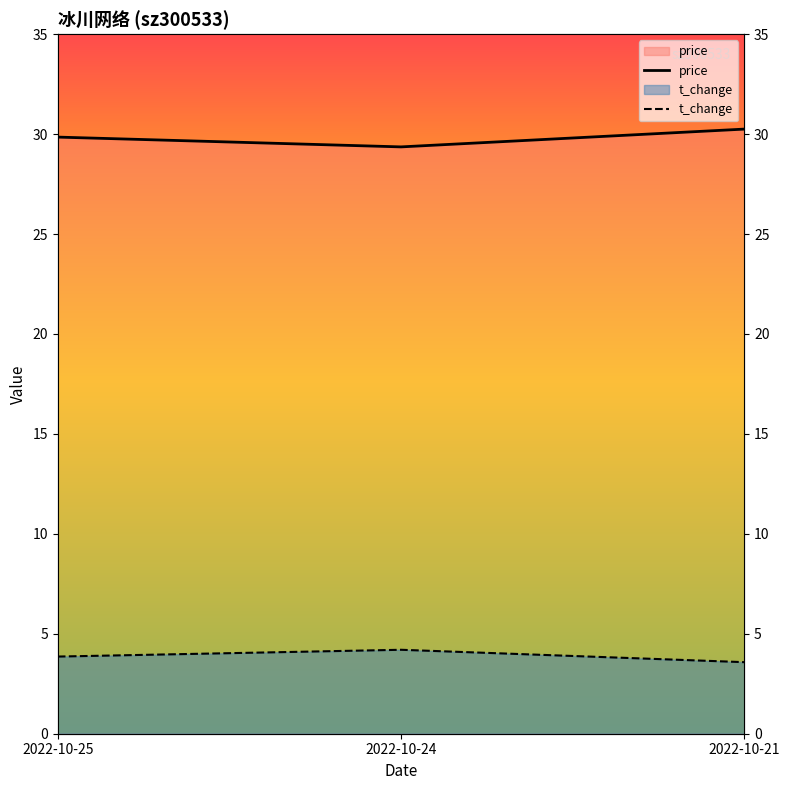

The t_change series shows 3.6 at 2022-10-21. True or false?

True